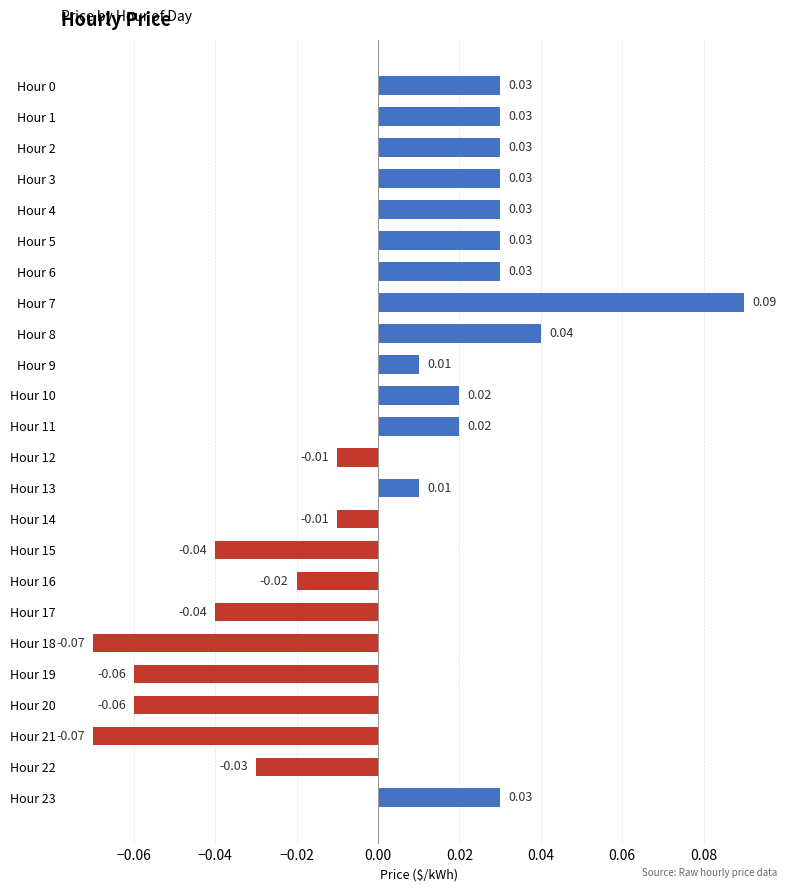

Between Hour 4 and Hour 7, which is larger?

Hour 7